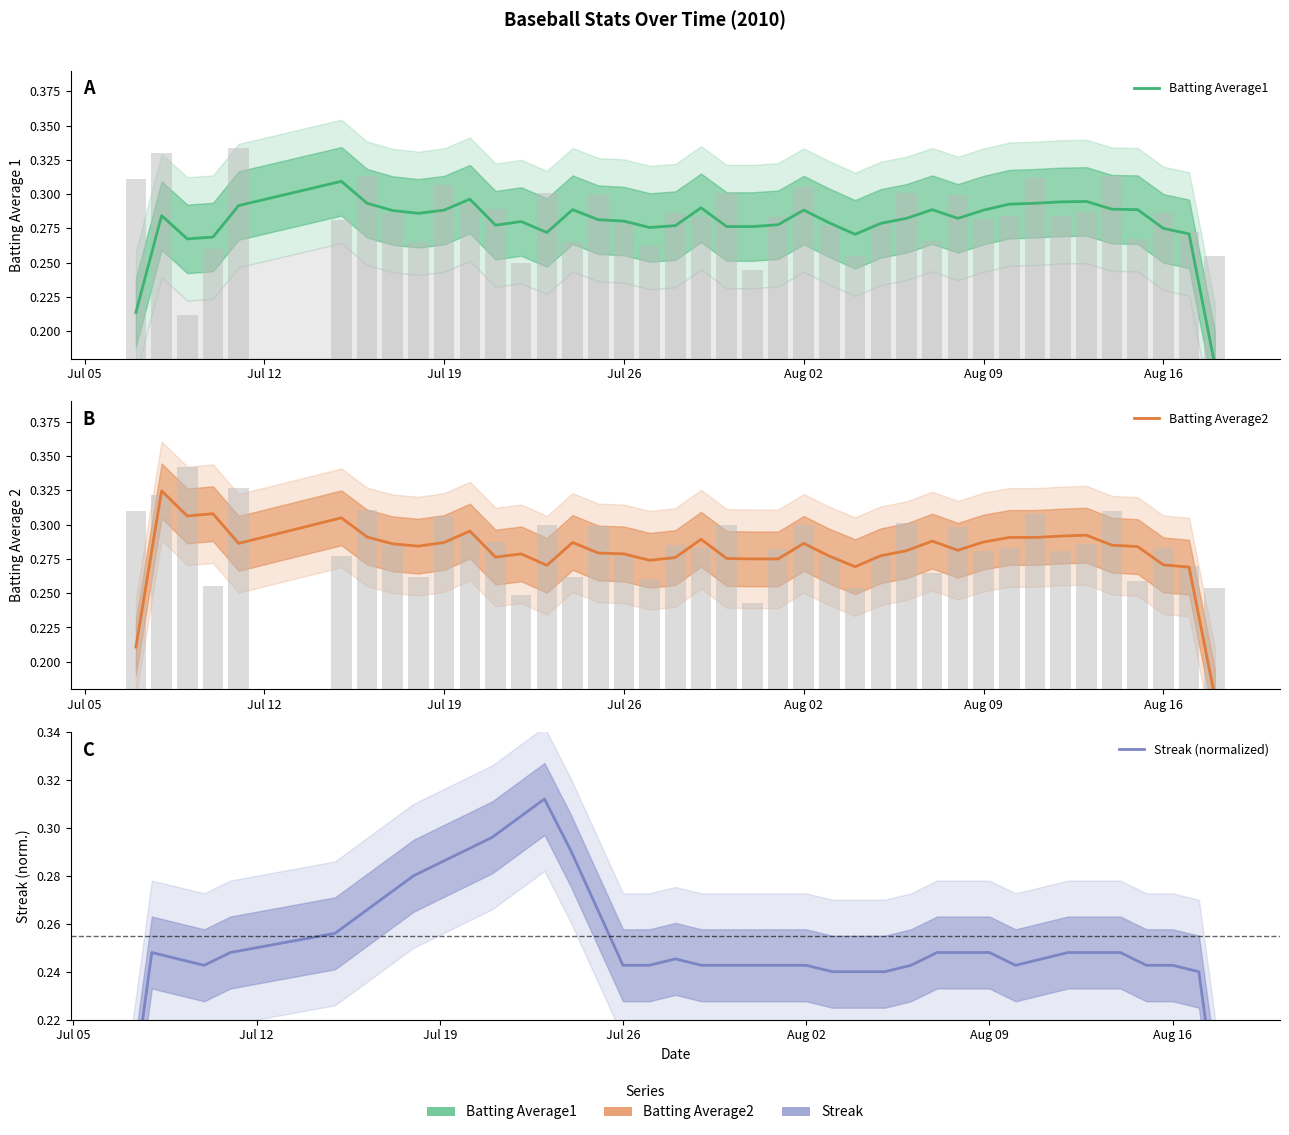

Is the value of Batting Average1 at 35 greater than the value of Batting Average2 at 18?

Yes